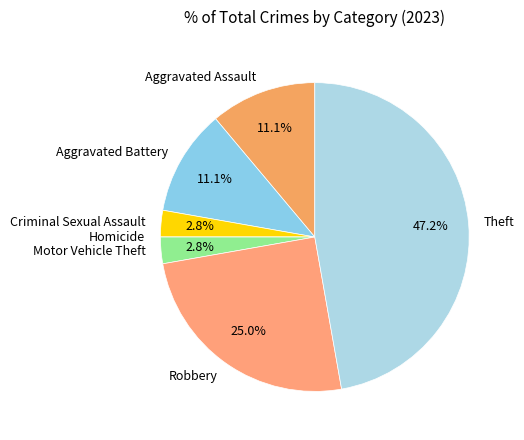

Which category has the biggest portion of the pie?

Theft